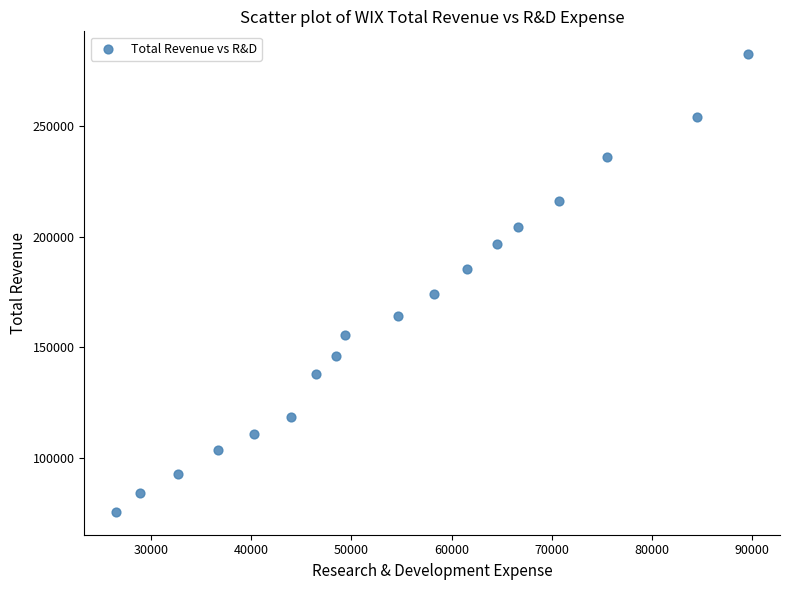

What is the range of X values (max minus min)?

63100